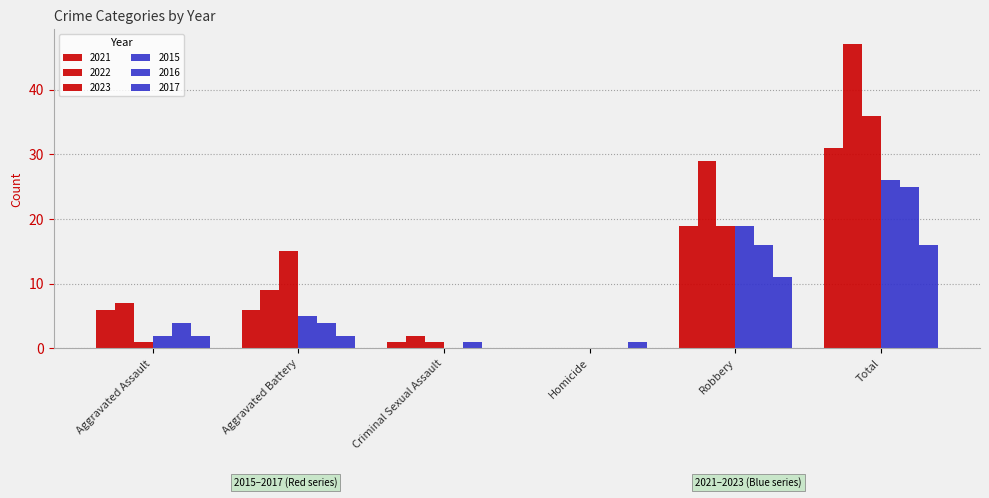

How many groups of bars are there?

6